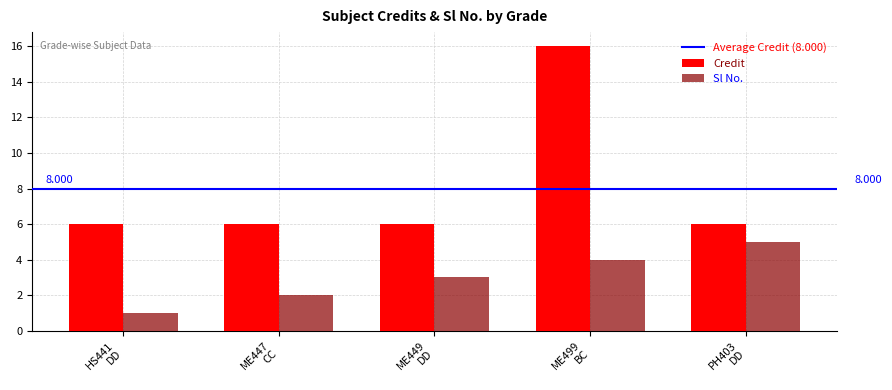

What is the value of the Sl No. bar at the 4th from the left?

4